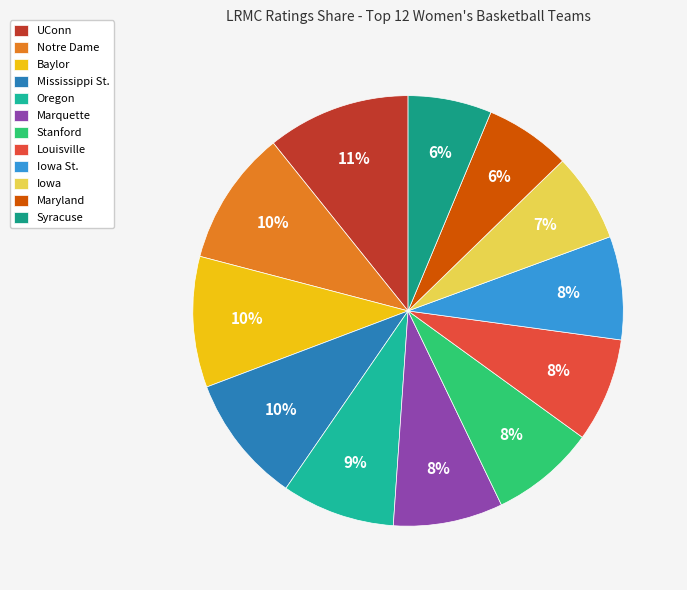

What percentage is the Louisville slice, to the nearest percent?

8%